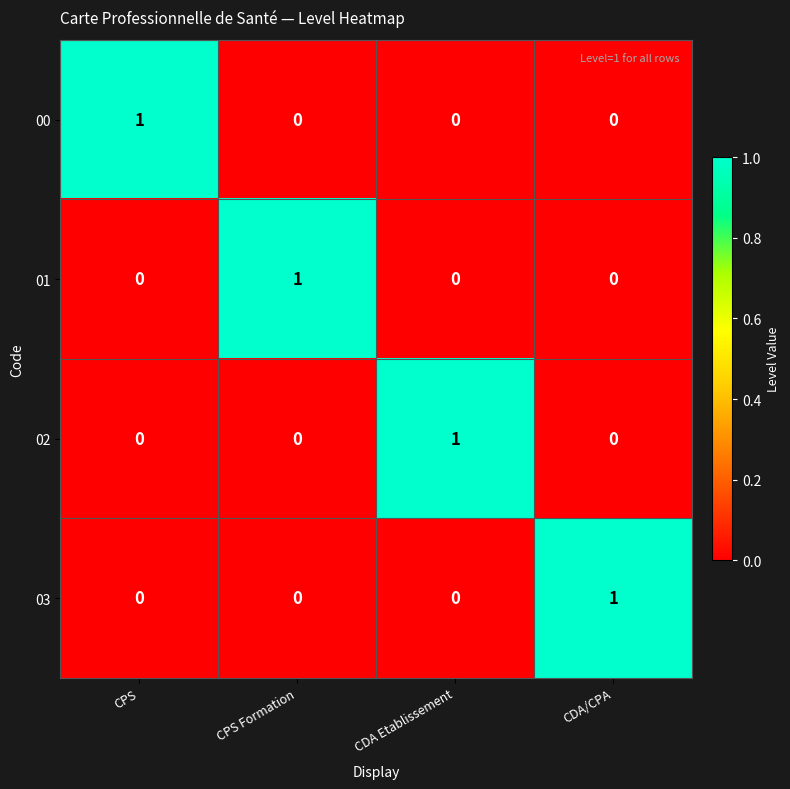

How many 00 values are between 0 and 1?

4